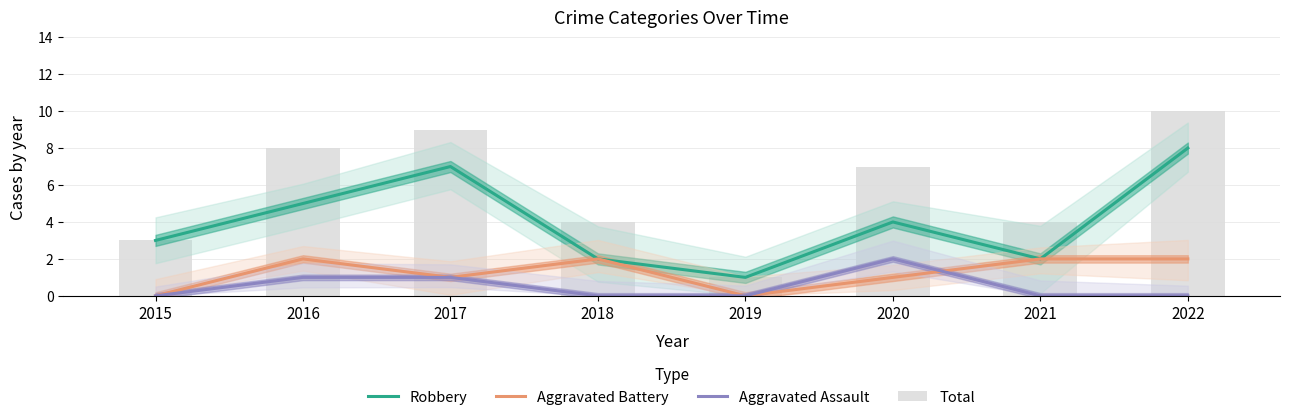

Rank the series by their maximum value, from lowest to highest.

Aggravated Battery, Aggravated Assault, Robbery, Total